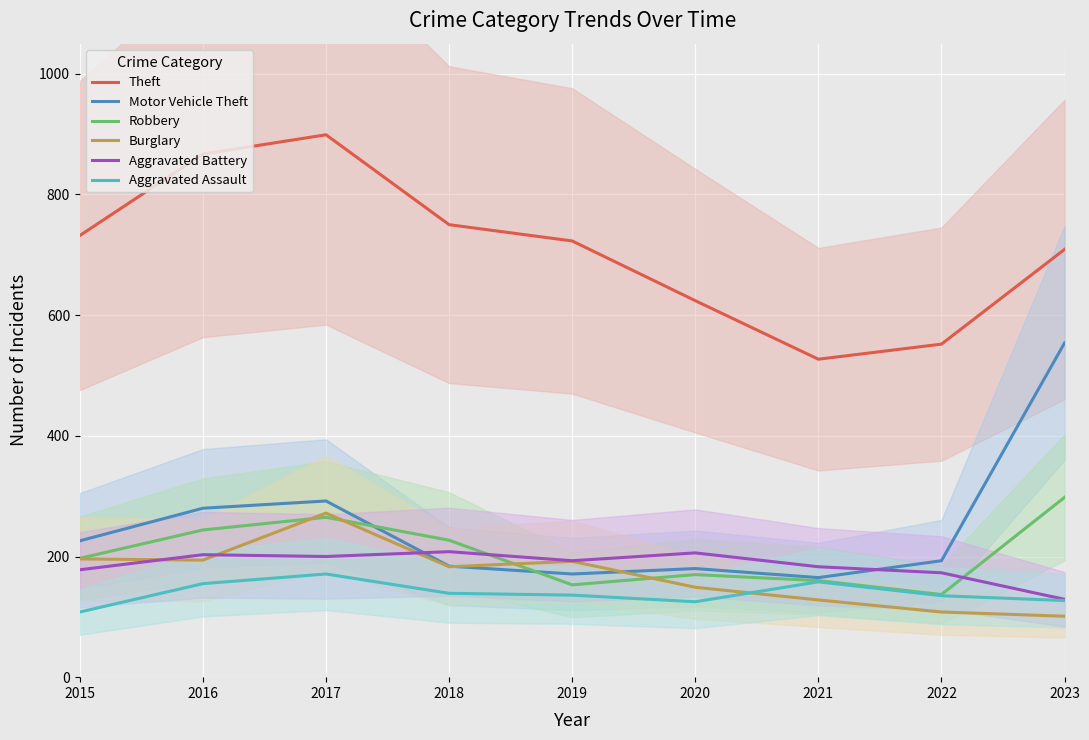

At how many categories does at least one series exceed 228?

9